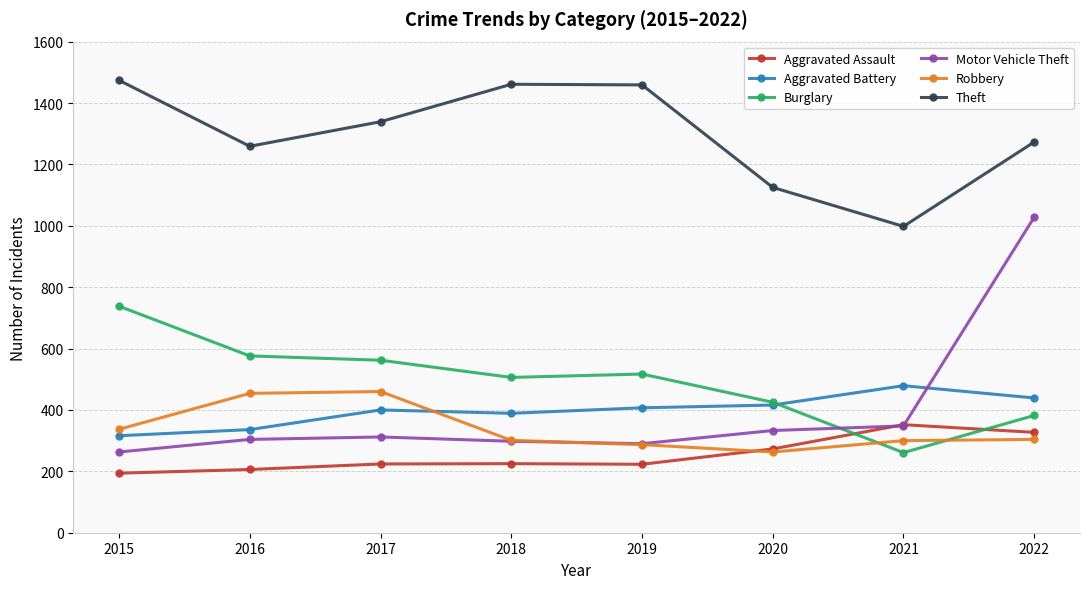

True or false: Theft and Motor Vehicle Theft intersect in this chart.

False